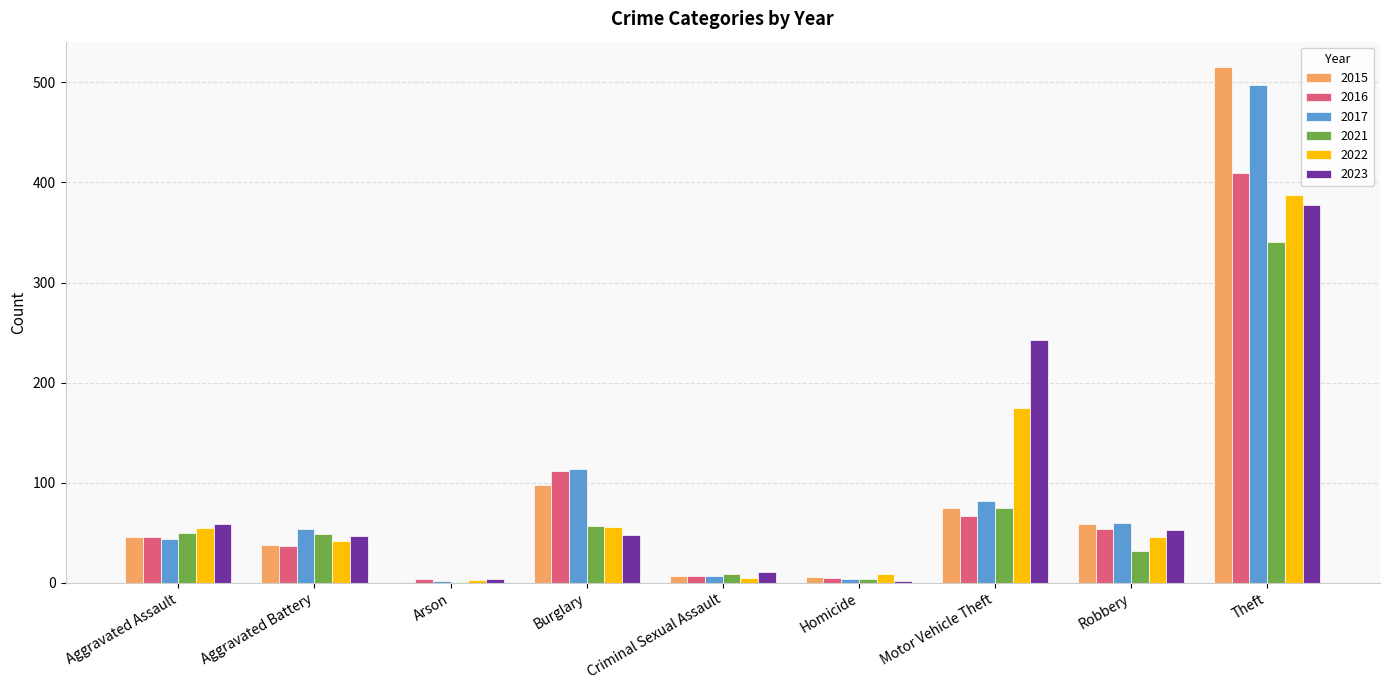

What is the maximum value shown in the chart?

515